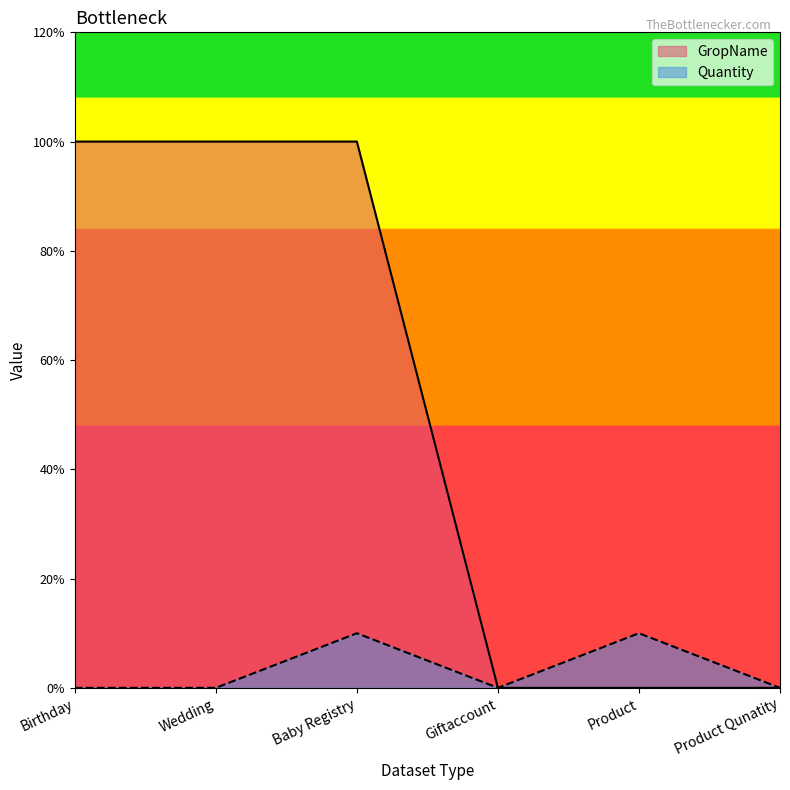

The chart shows a value of 10 at Baby Registry. True or false?

True